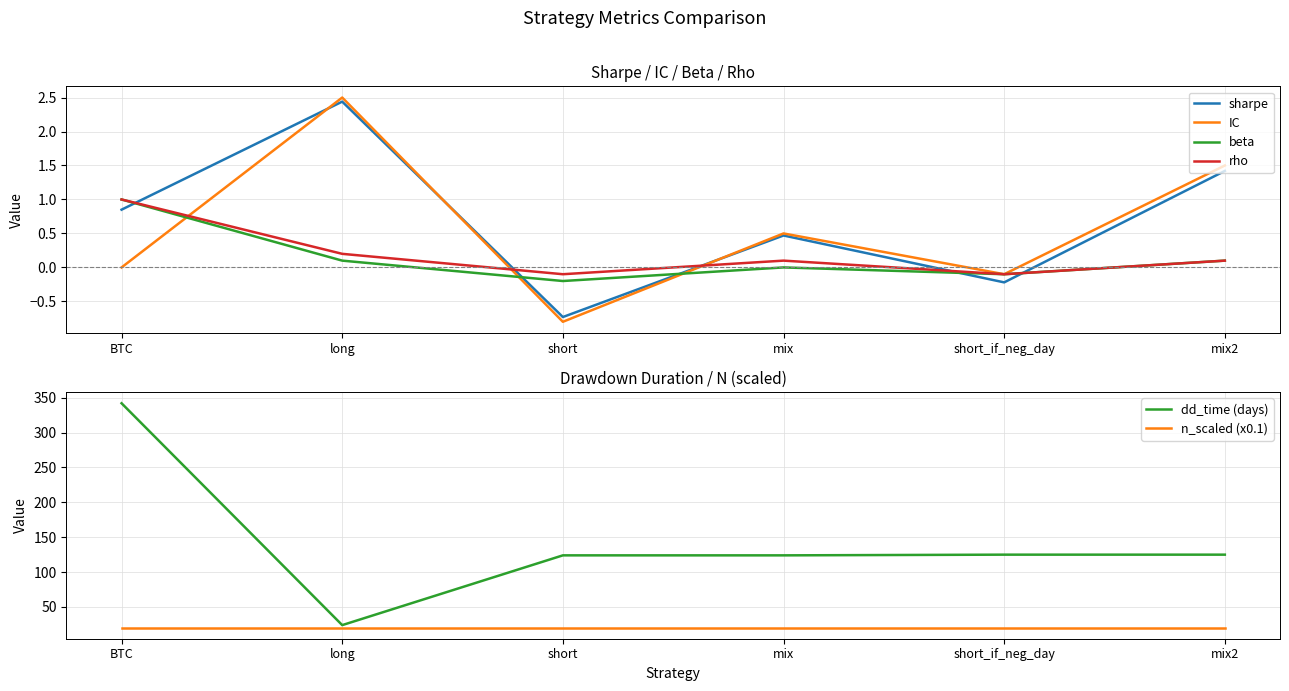

What is the maximum value shown in the chart?

342.0